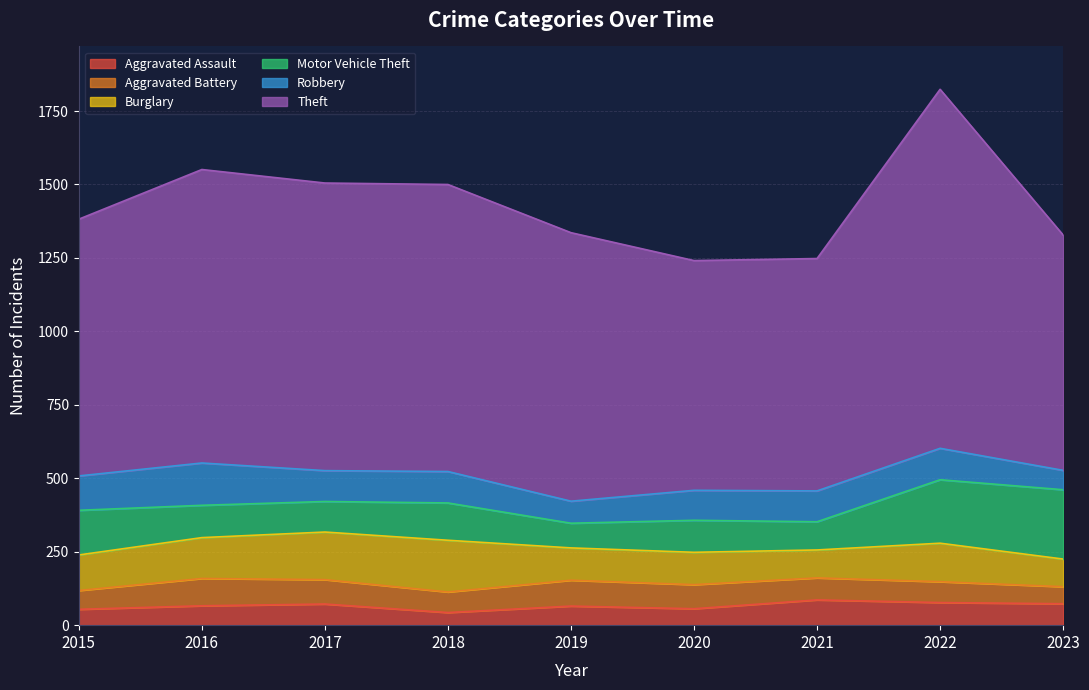

What is the maximum value for Robbery?

144